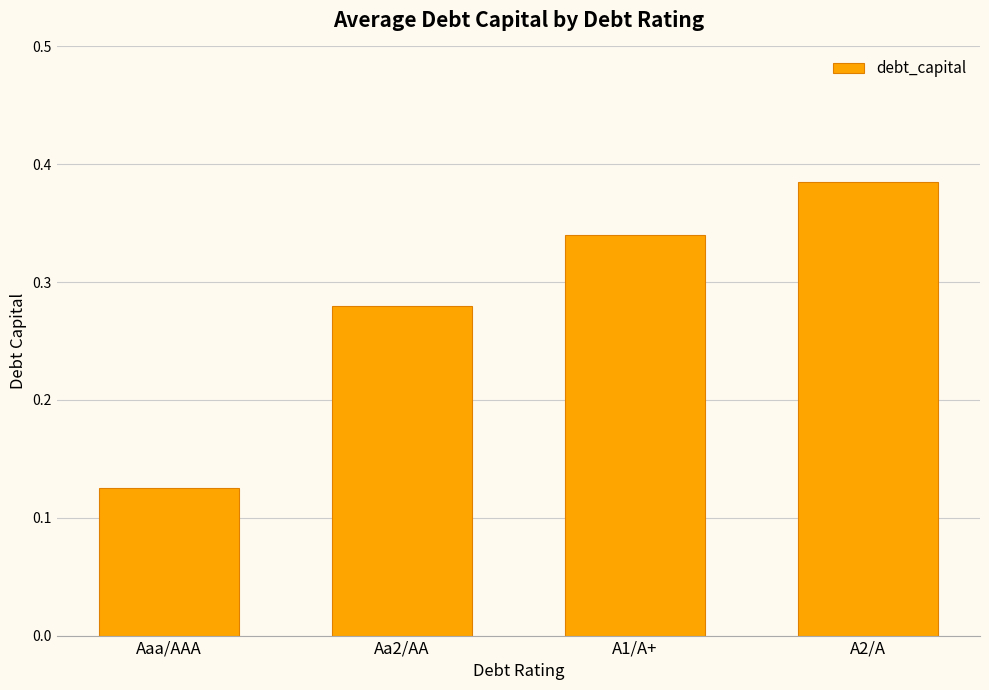

List the labels in order of value, largest first.

A2/A, A1/A+, Aa2/AA, Aaa/AAA